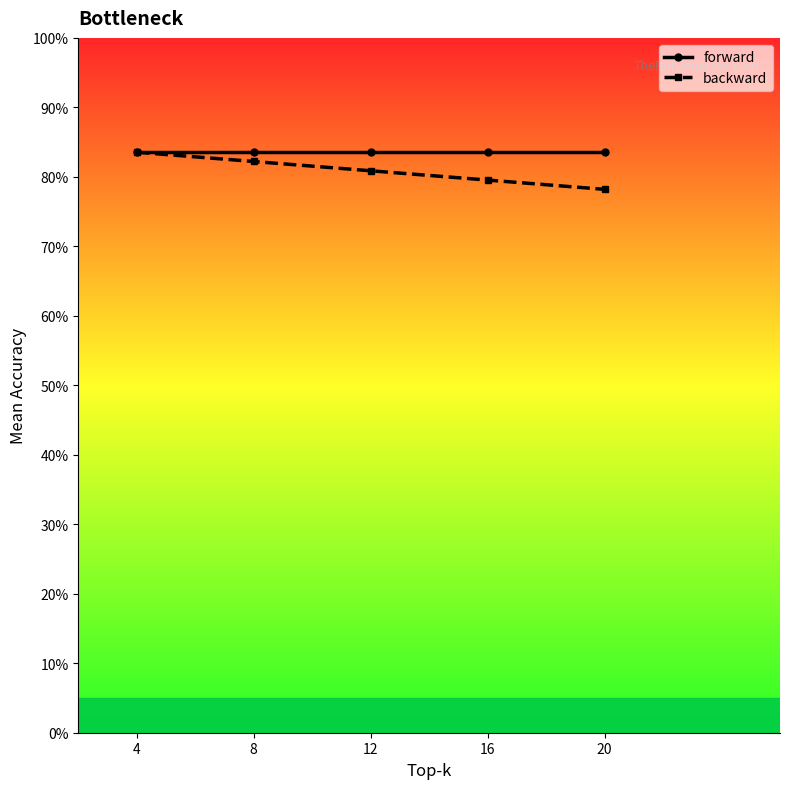

What are all the series names shown in the legend?

forward, backward